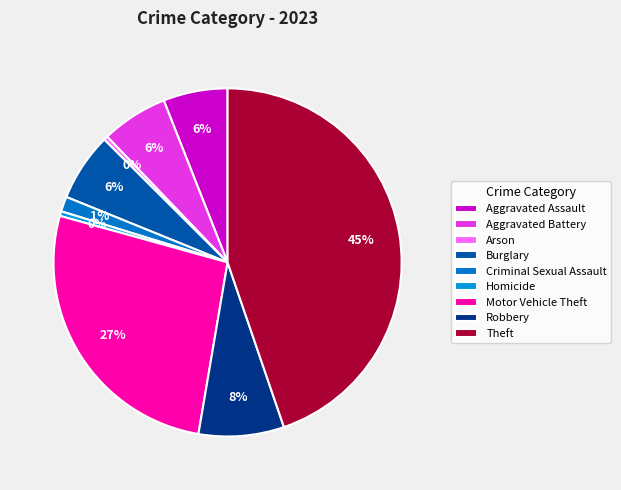

What is the smallest slice in the pie chart?

Arson